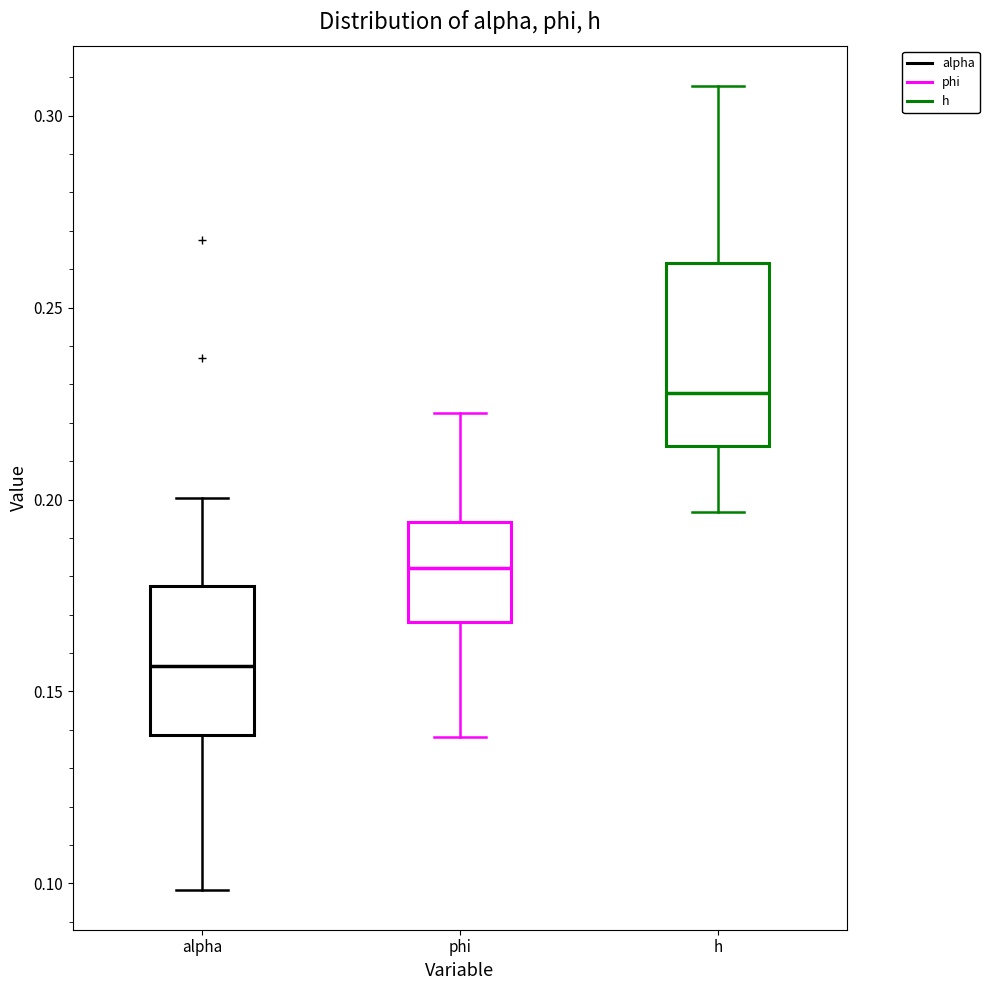

Which box is the tallest, from its lower edge to its upper edge?

h